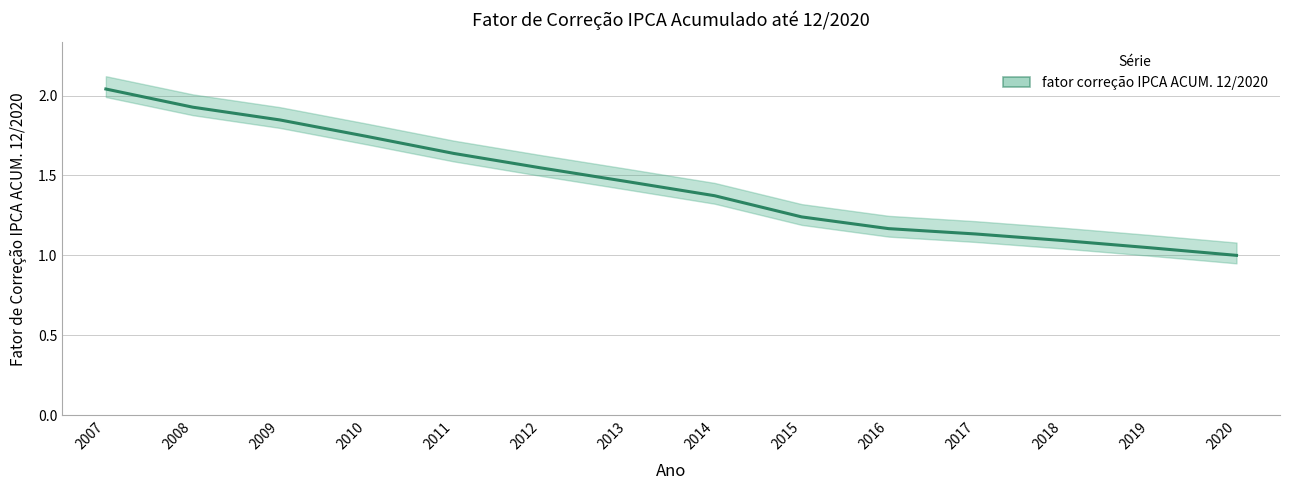

At which category does the chart reach its minimum across all series?

2020